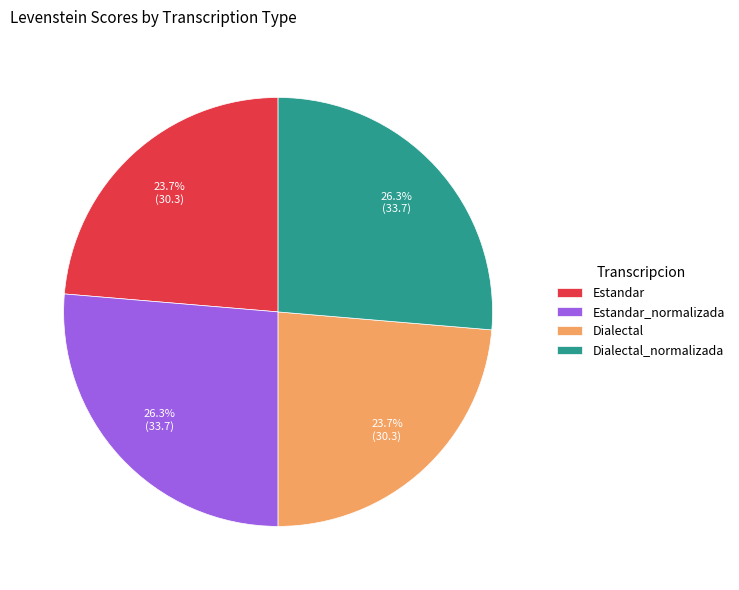

What percentage is the Estandar_normalizada slice, to the nearest percent?

26%